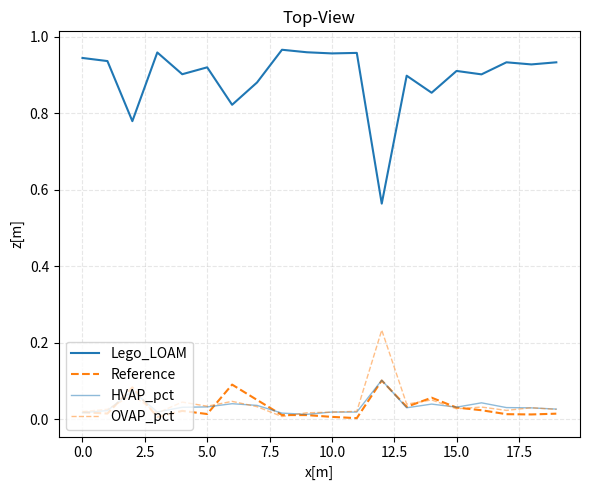

True or false: OVAP_pct has more than 1 points higher than both neighbors.

True